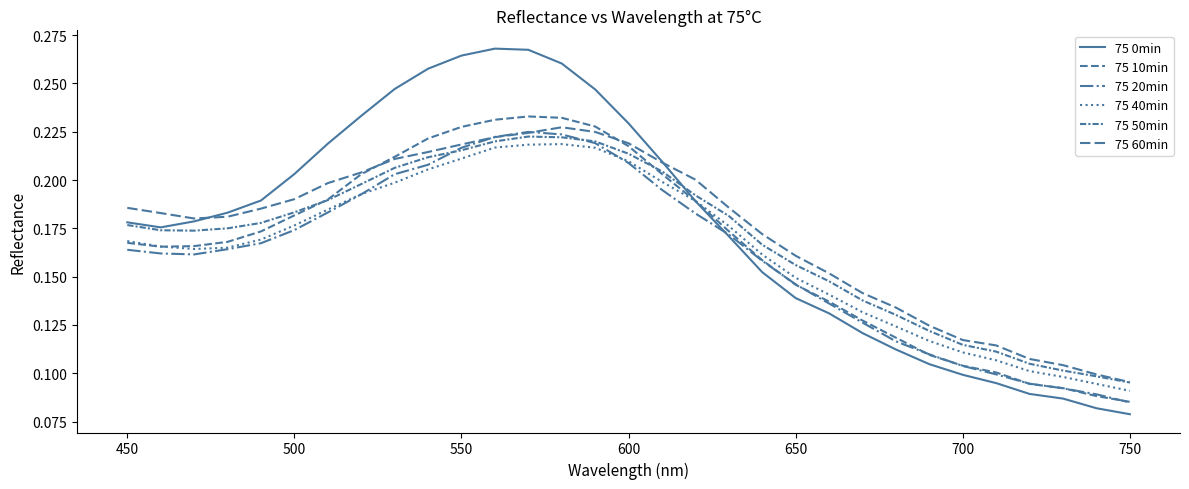

Rank the series by their maximum value, from lowest to highest.

75 40min, 75 50min, 75 20min, 75 60min, 75 10min, 75 0min